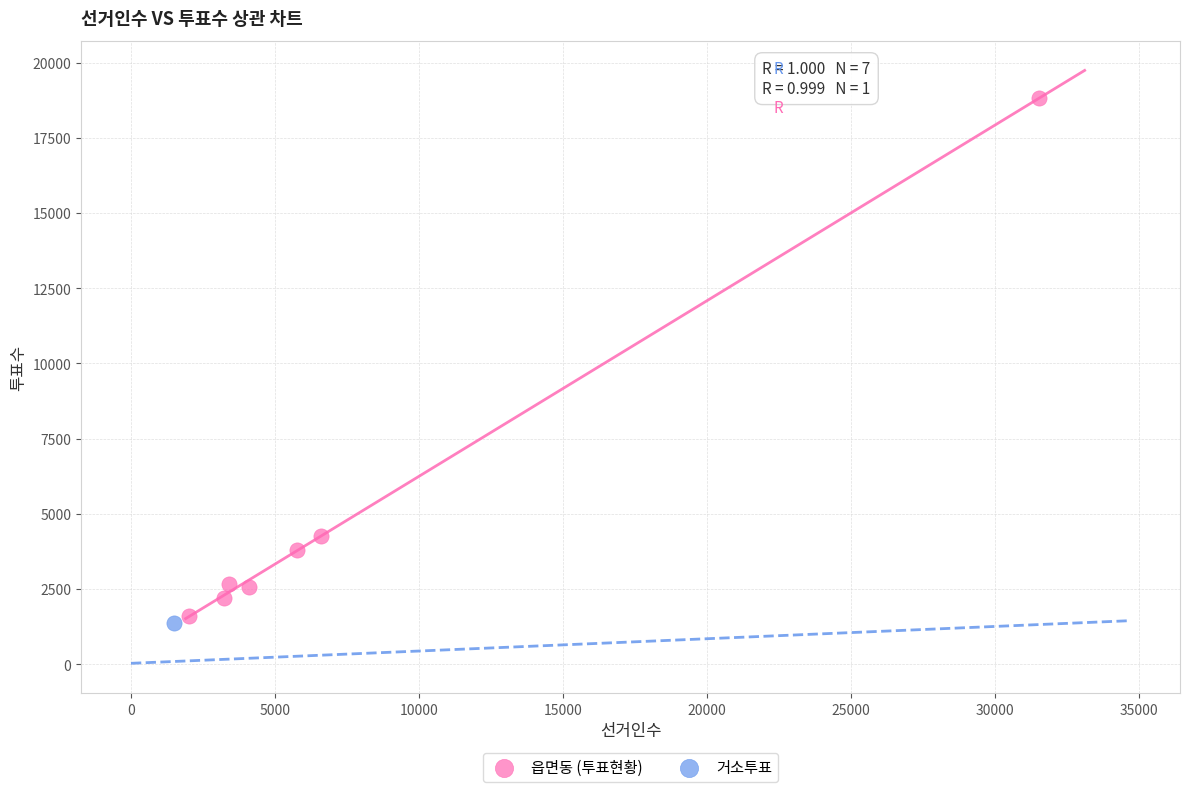

What are all the series names shown in the legend?

읍면동 (투표현황), 거소투표